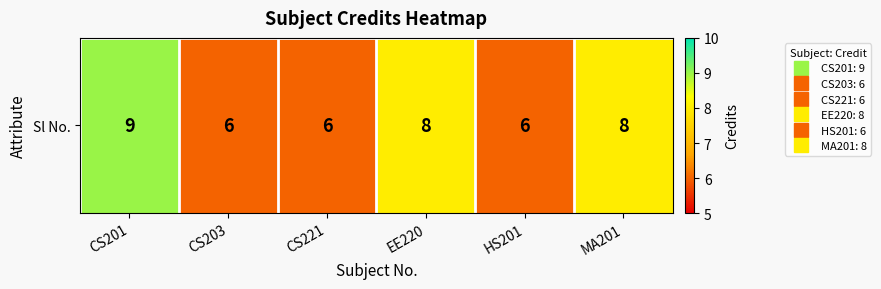

Reading left to right, list all the values displayed in this chart.

9	6	6	8	6	8